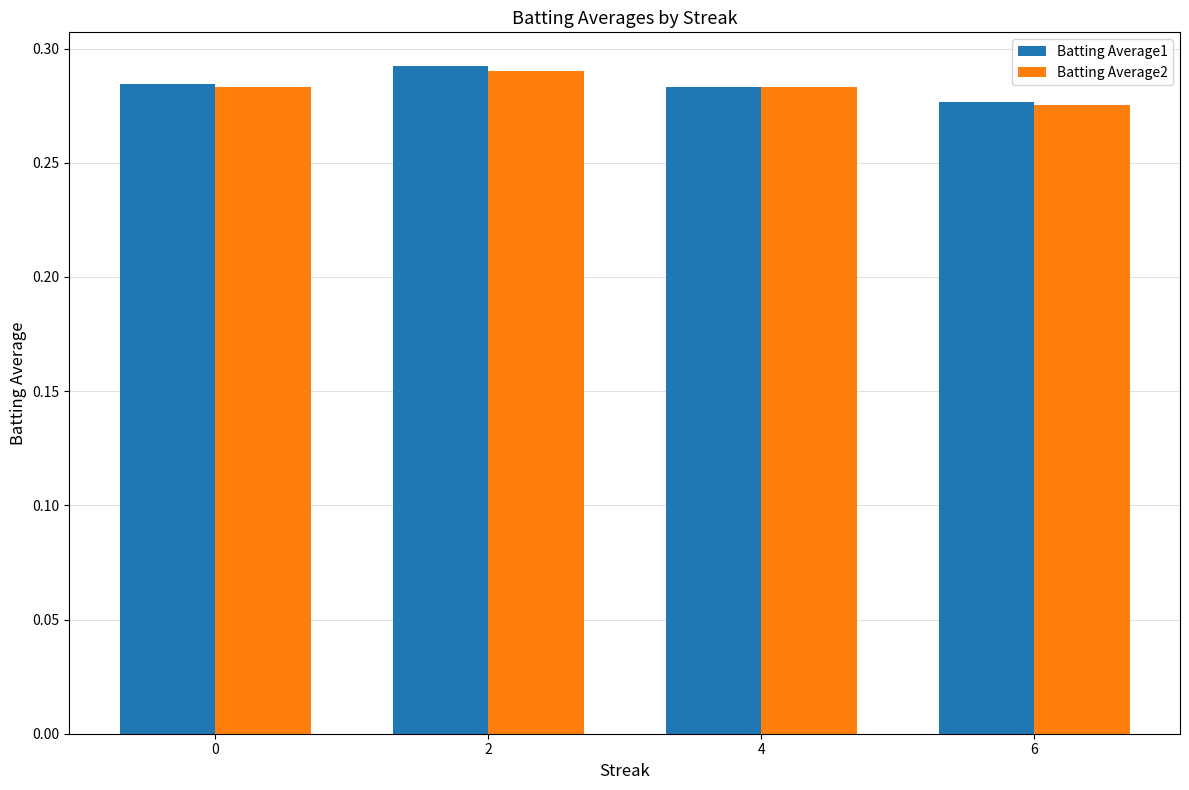

At which label is Batting Average1 closest to 0?

6